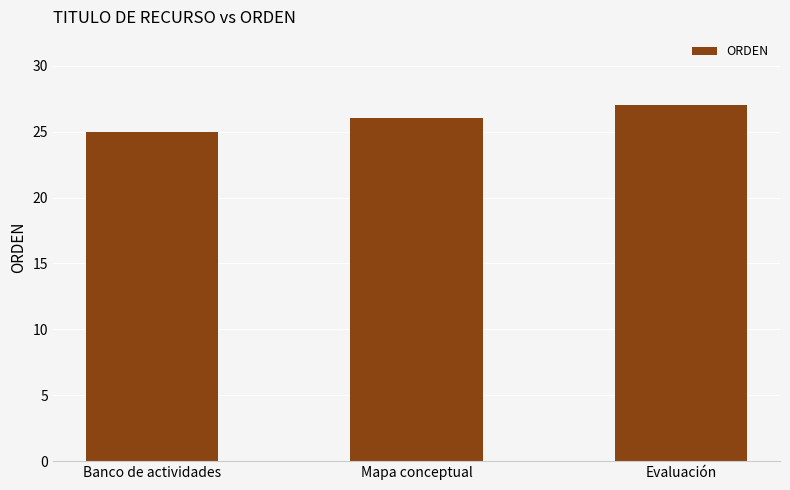

What is the difference between the values at Evaluación and Mapa conceptual?

1